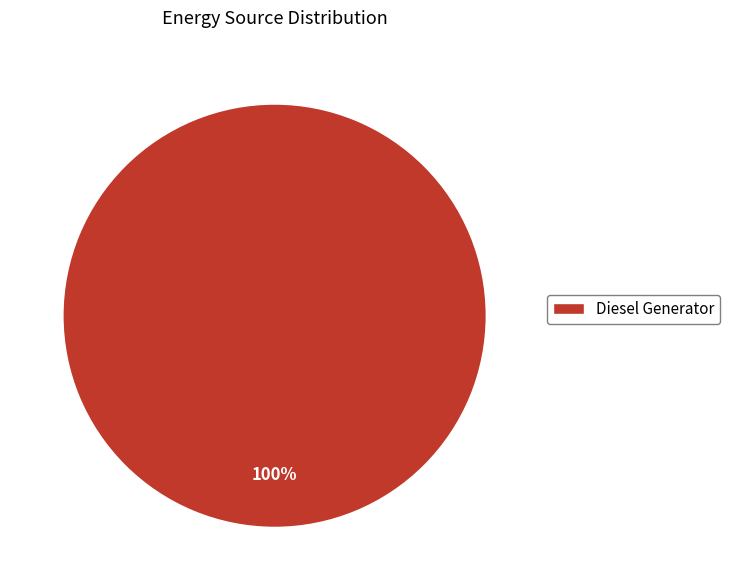

Rank the categories by value from highest to lowest.

Diesel Generator